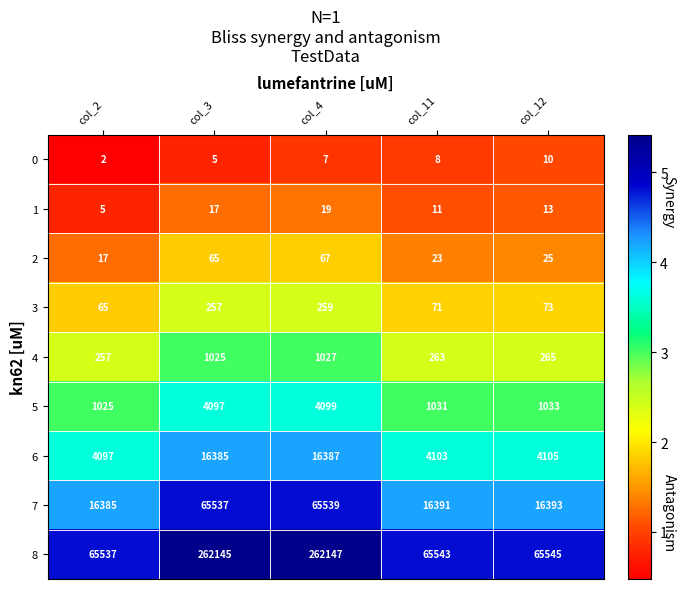

What is the greatest value displayed?

262147